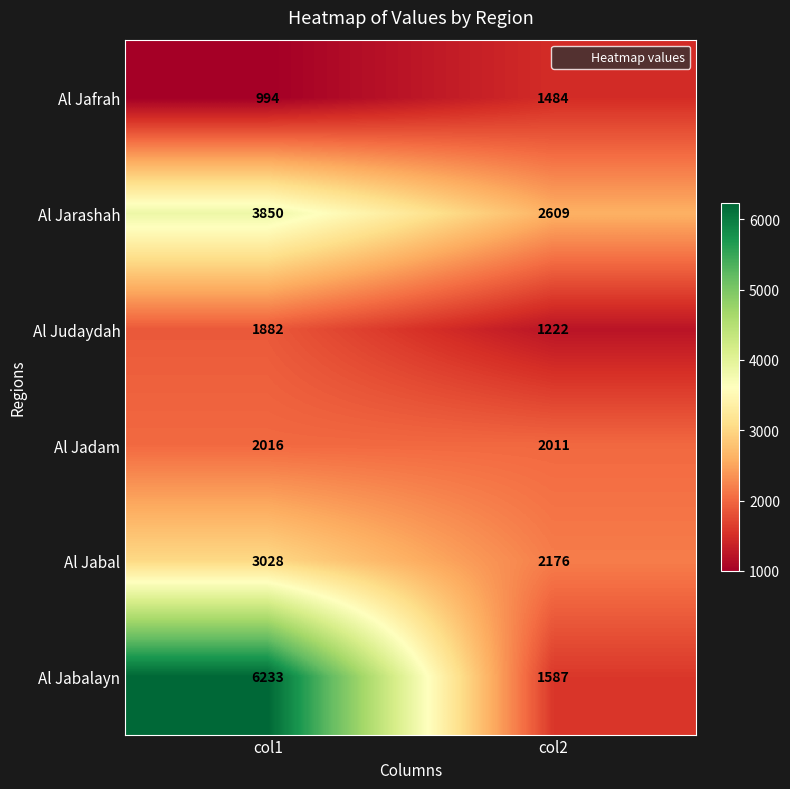

Which label corresponds to the largest value in the chart?

col1